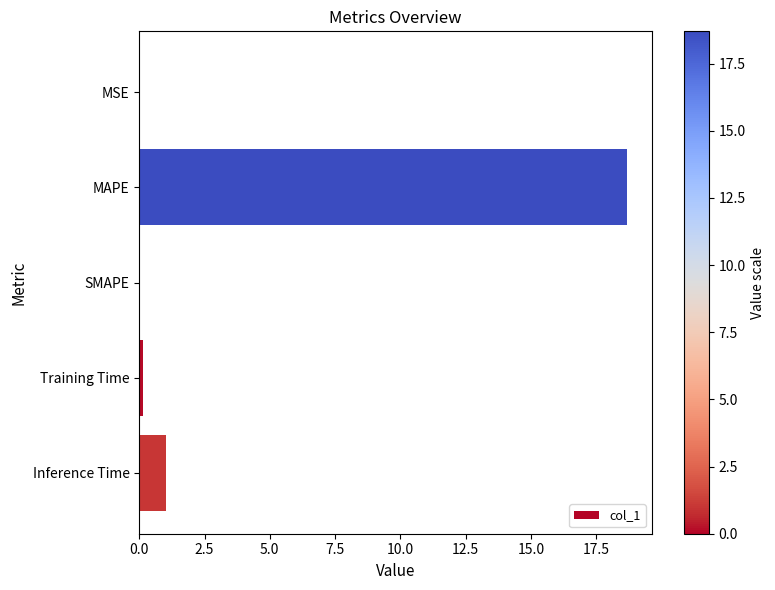

What is the average value?

4.0